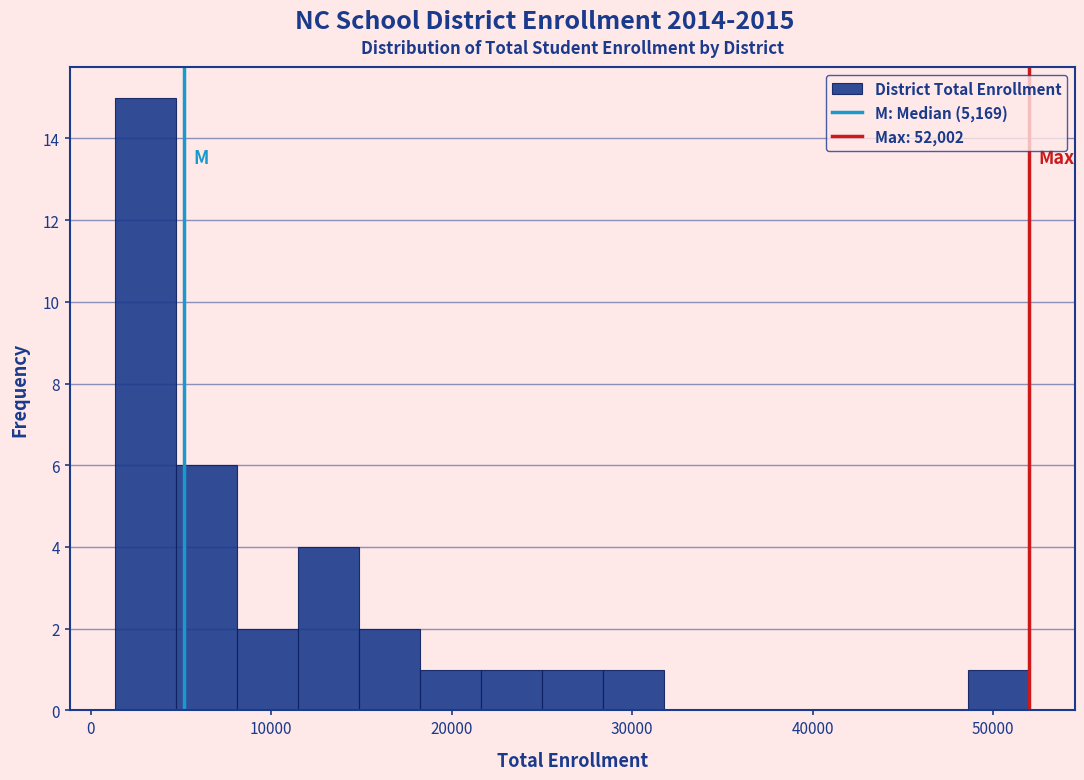

Around what value on the x-axis is the tallest bar? Give the approximate position of its centre, as read against the axis.

3000